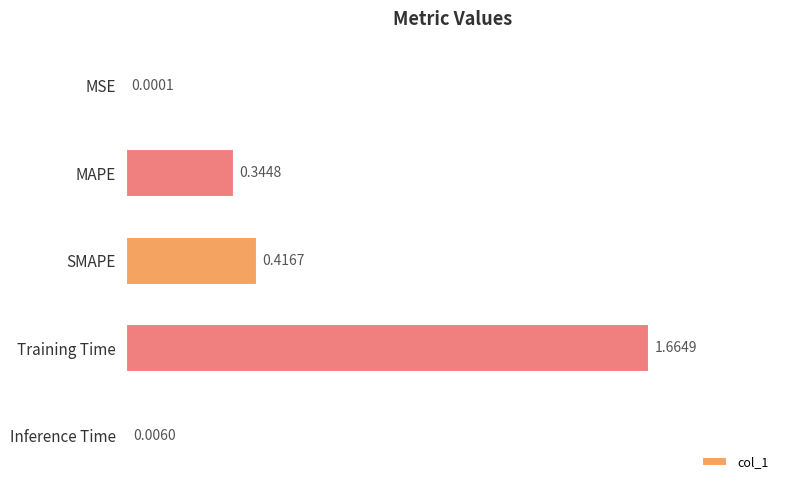

Which category has the highest value across all series?

Training Time